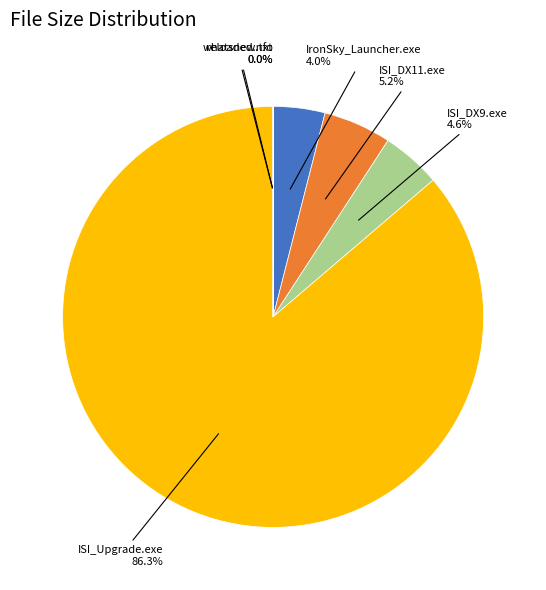

Combined, what portion of the pie is ISI_DX11.exe and ISI_DX9.exe?

9.8%